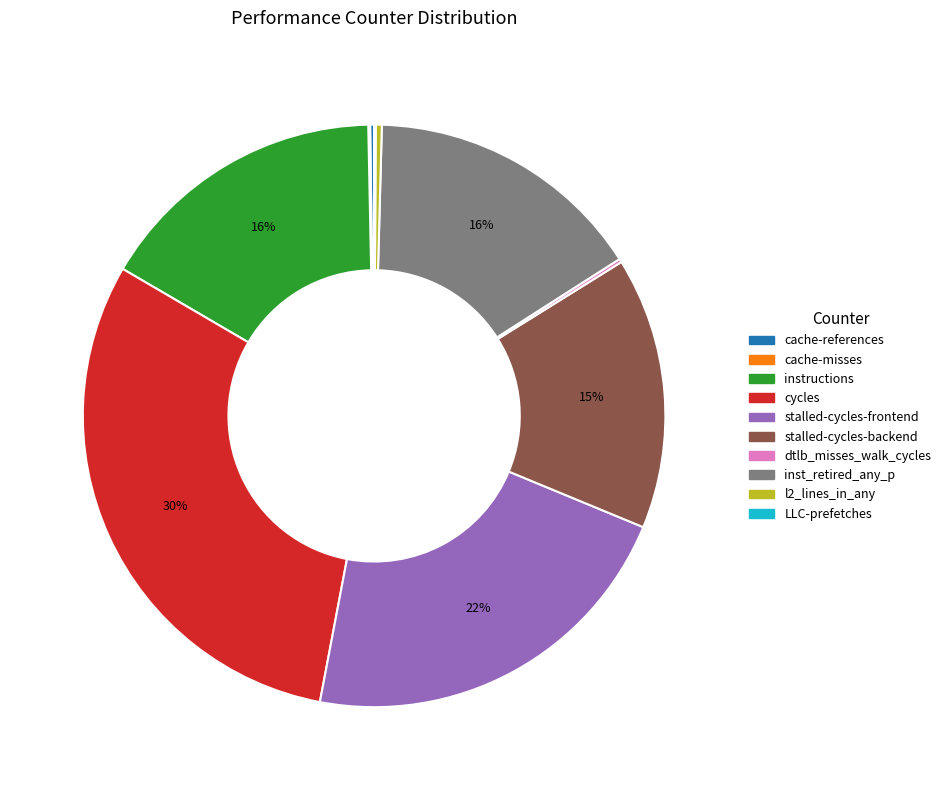

To the nearest percent, what is the average slice percentage?

10%